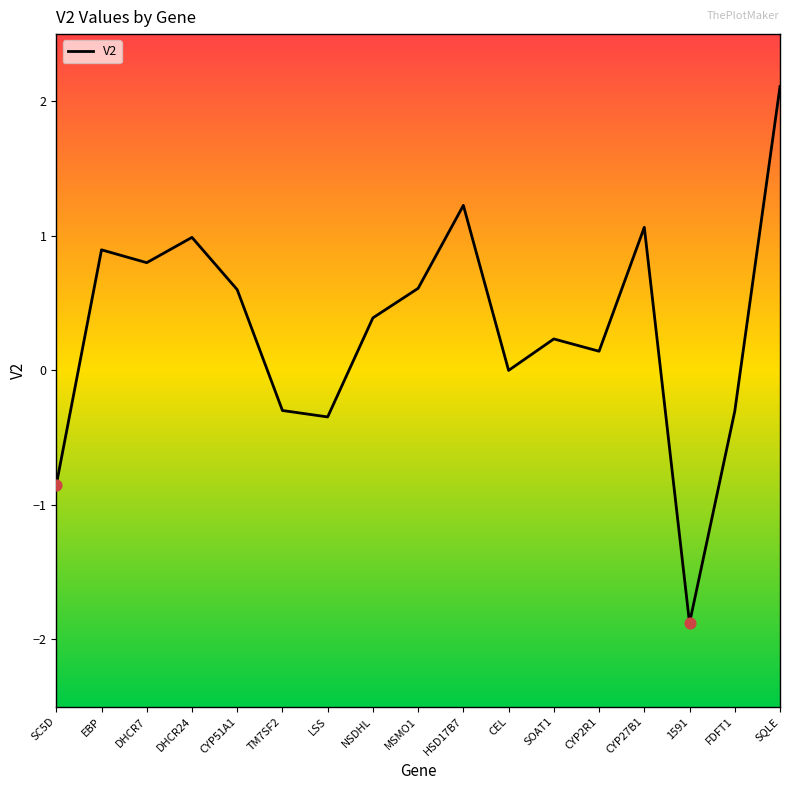

Between MSMO1 and EBP, which is larger?

EBP